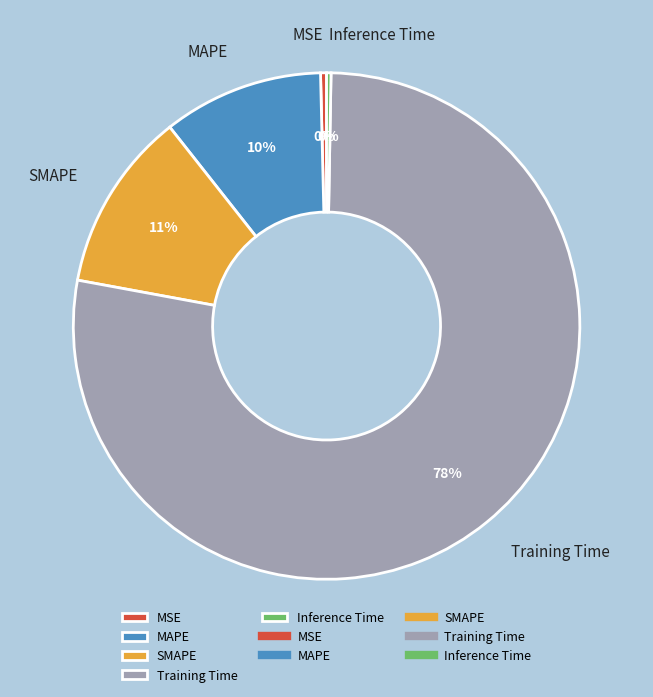

Is there any slice that represents more than half of the pie?

Yes